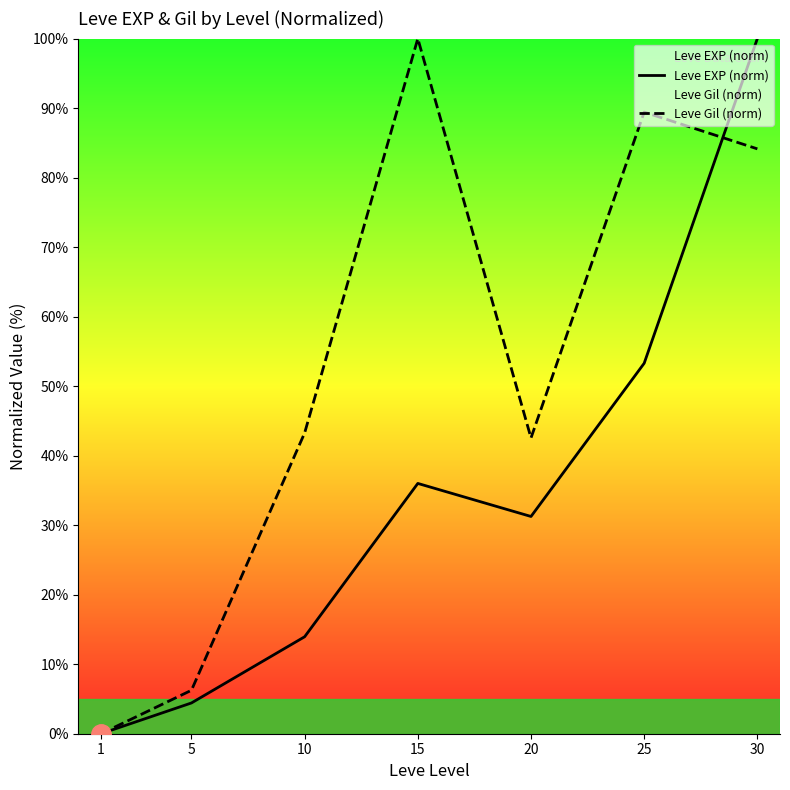

At which label does Leve Gil (norm) first exceed 43?

10